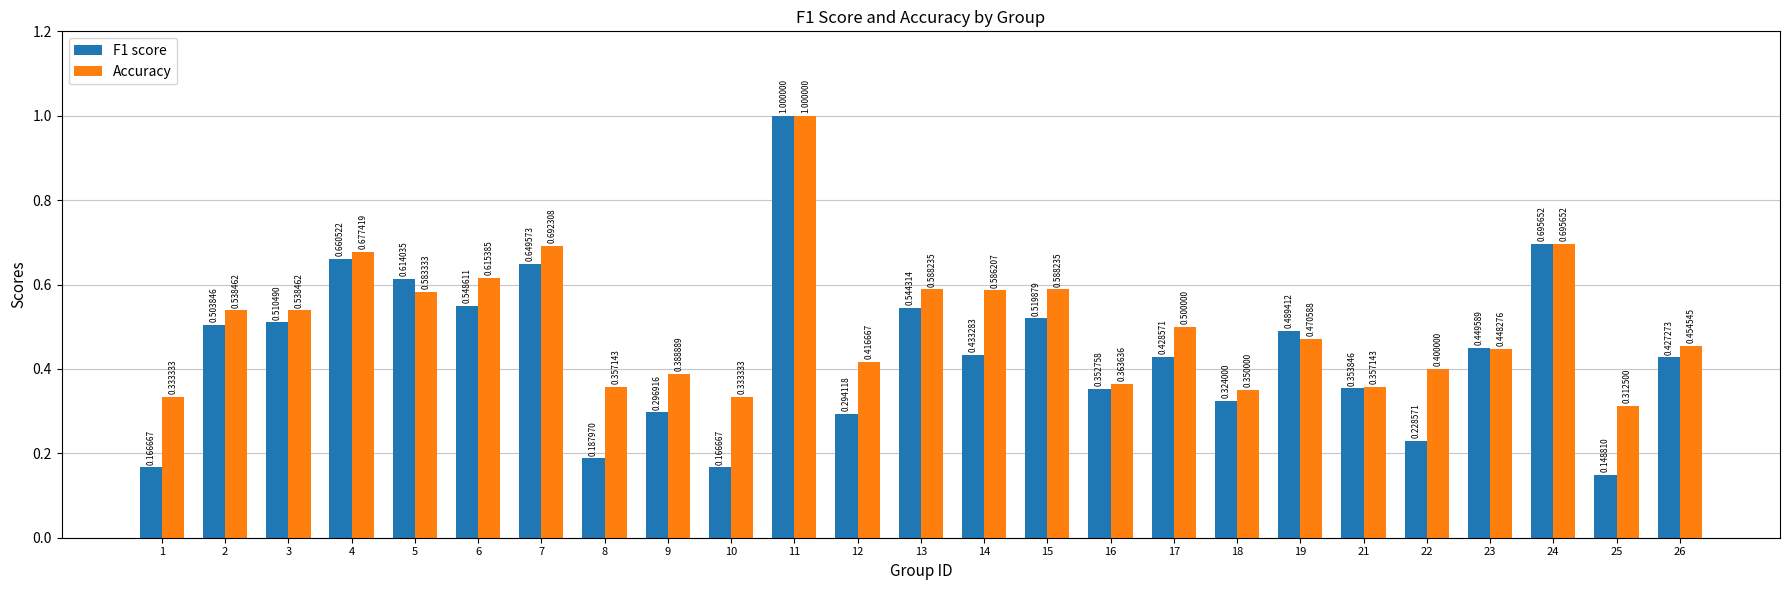

Does the chart contain stacked bars?

No